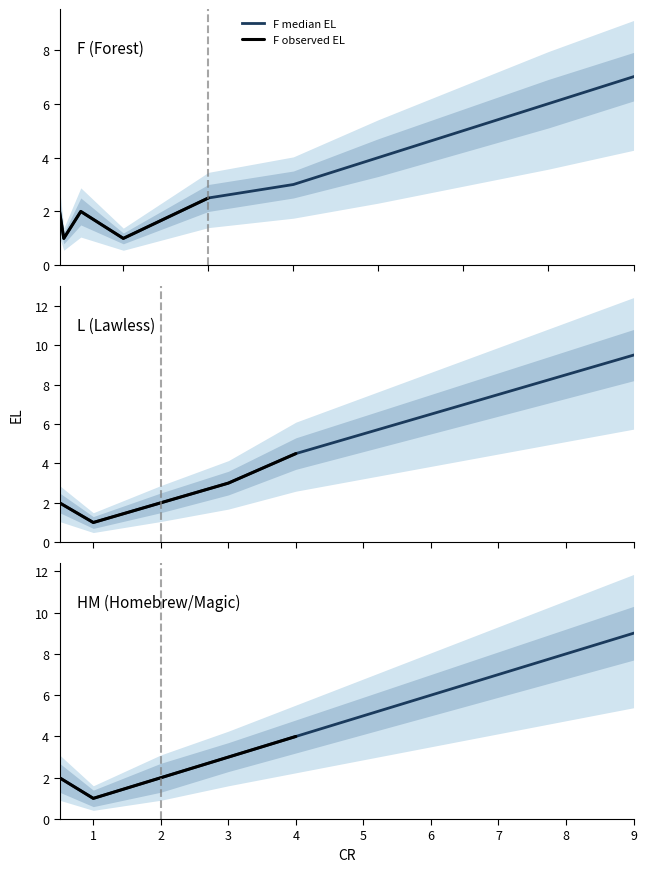

Between 4 and 11, which series saw the biggest shift?

L